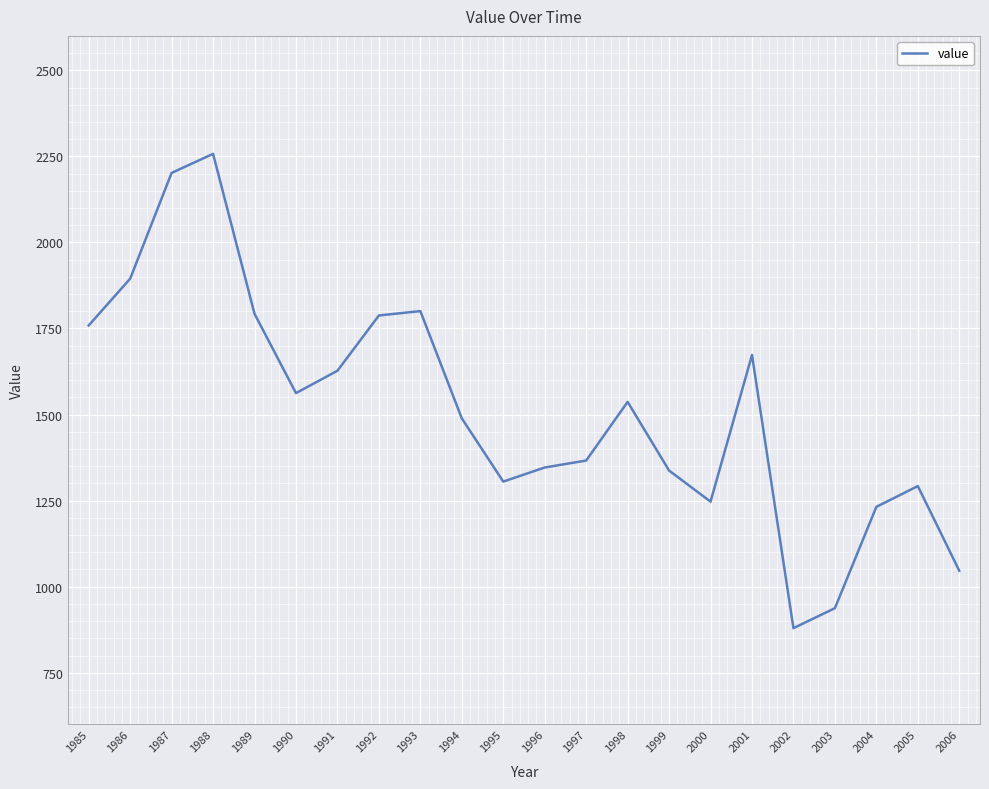

What is the difference between the values at 2005 and 1989?

500.5